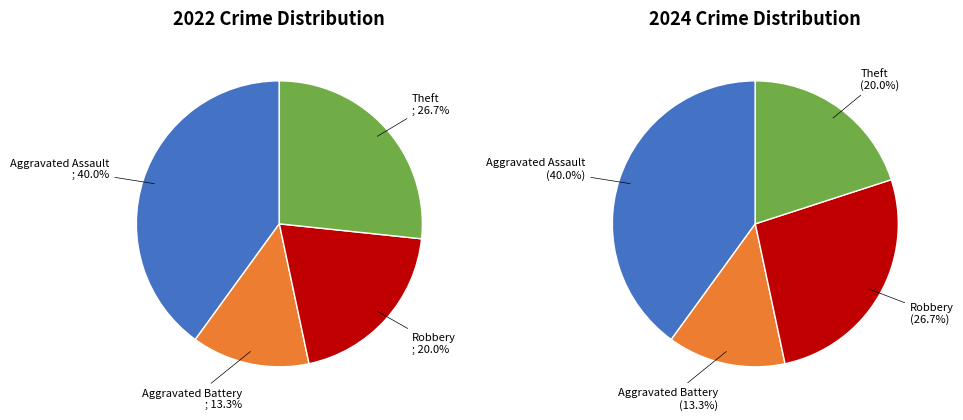

What percentage is the values_2022 slice, to the nearest percent?

40%